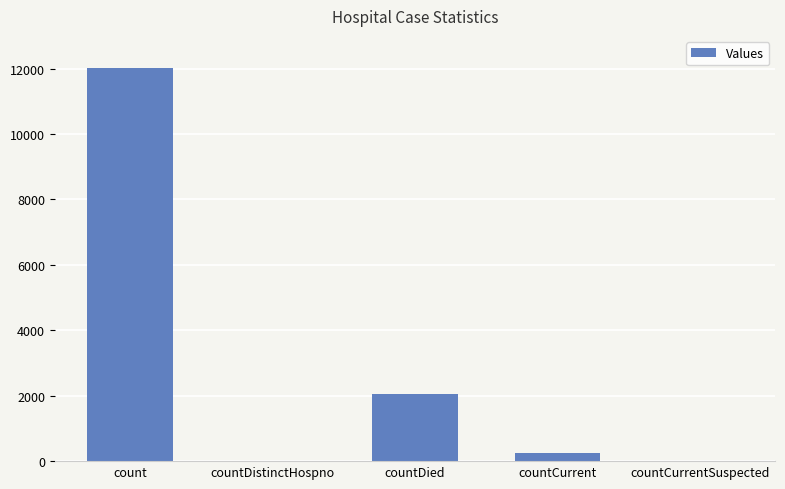

Reading left to right, what are all the values shown in this chart?

12020	0	2038	259	0